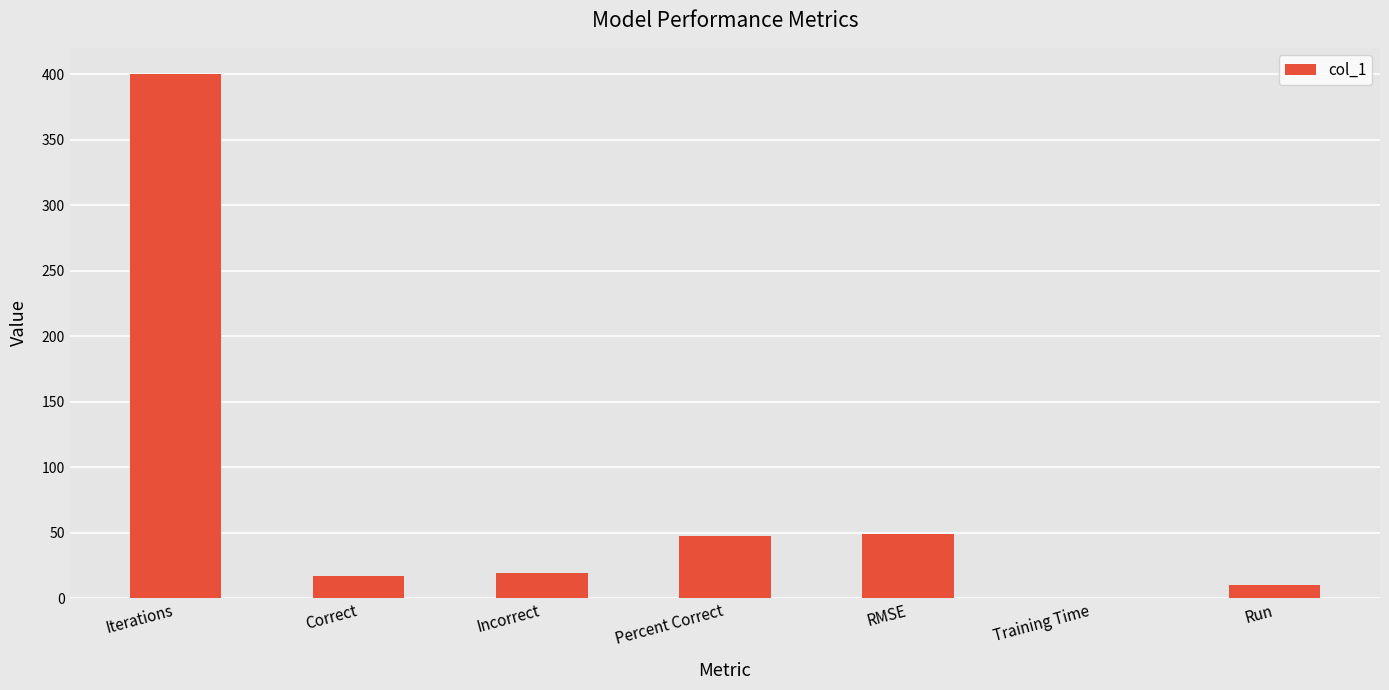

How many distinct data groups are displayed?

1